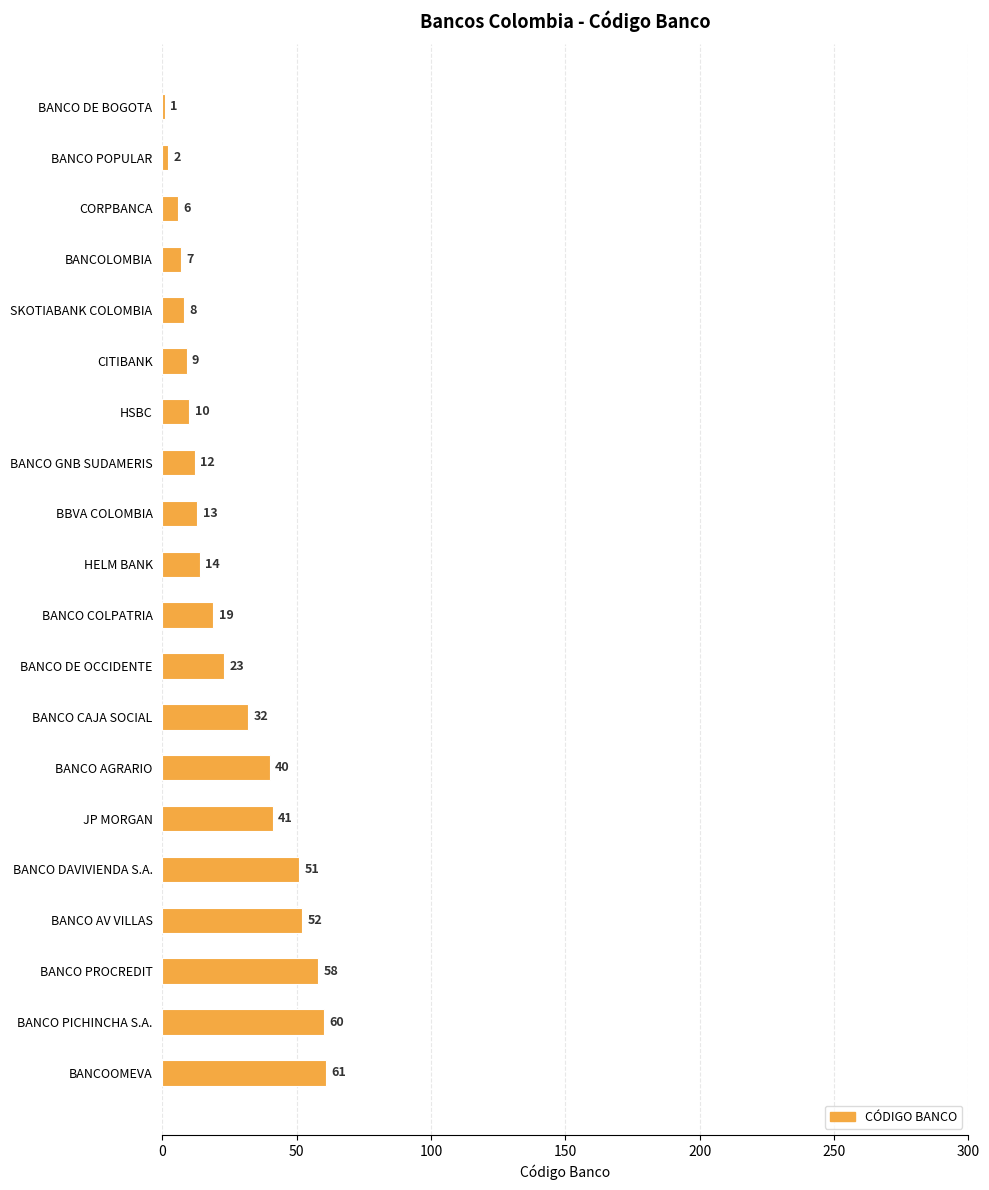

Which label corresponds to the largest value in the chart?

BANCOOMEVA